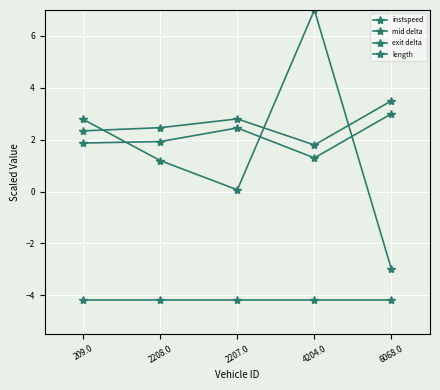

Is it true that mid delta equals 0.6 at 209.0?

False